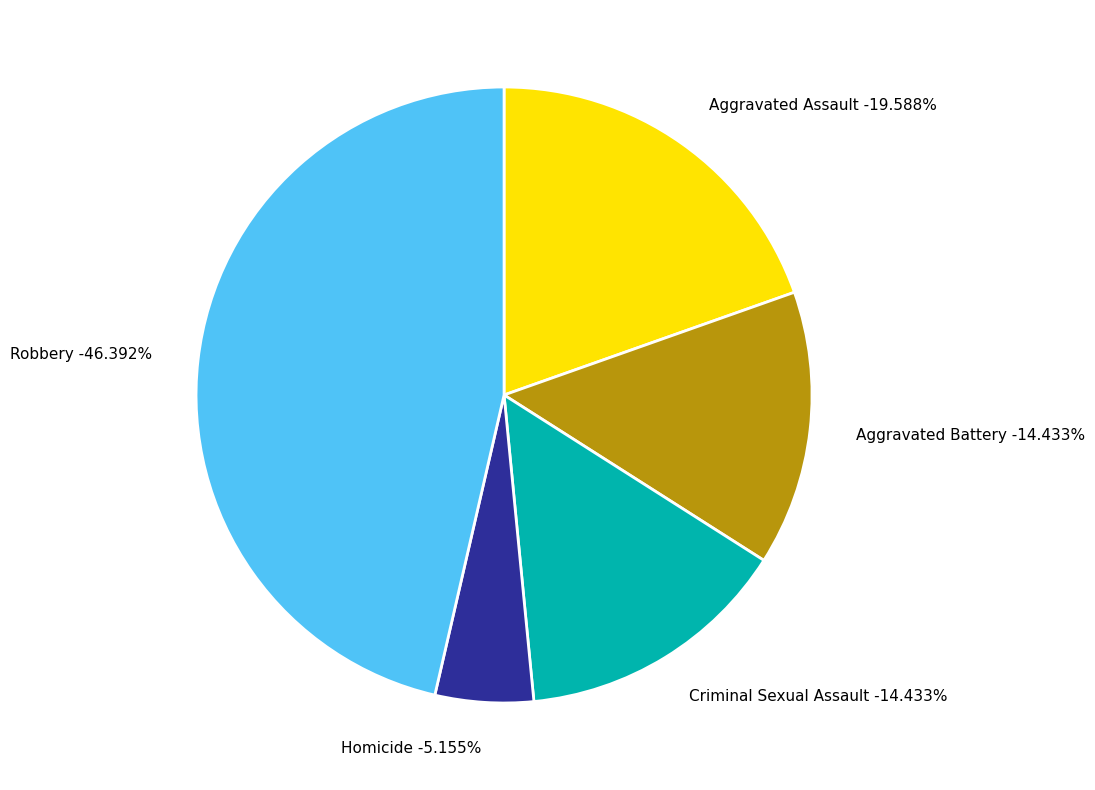

To the nearest percent, what is the difference between the largest and smallest slice percentages?

41%